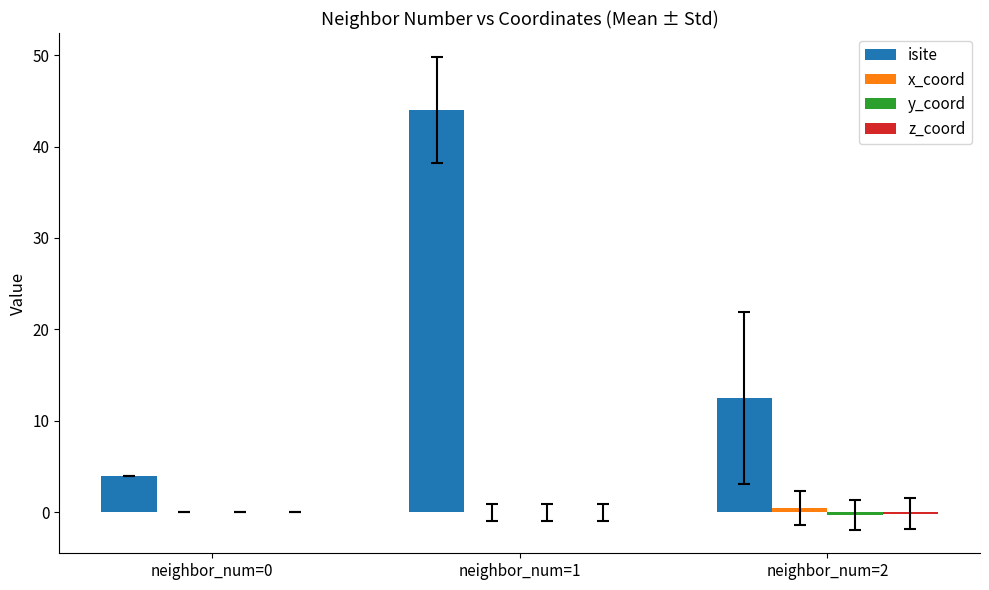

The isite series shows 0.8 at neighbor_num=0. True or false?

False